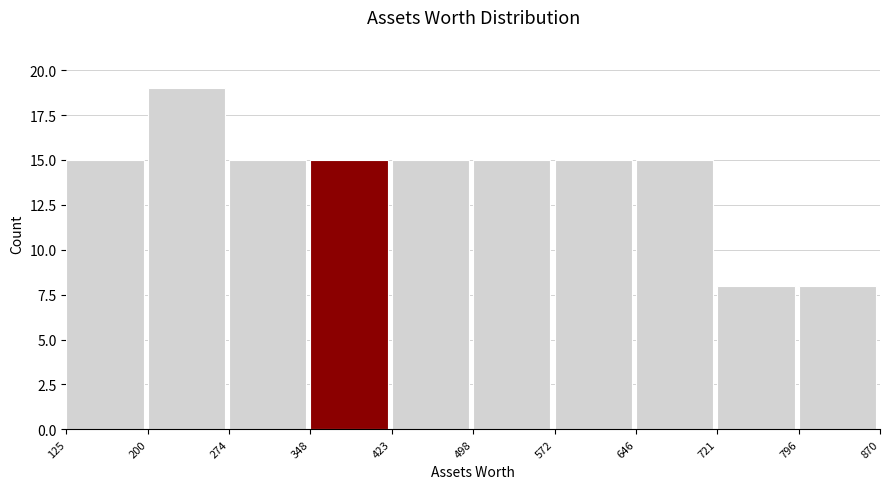

What is the height of the bar covering 796 to 870 on the x-axis? The values are not printed on the chart, so give them approximately, as read against the axis.

8